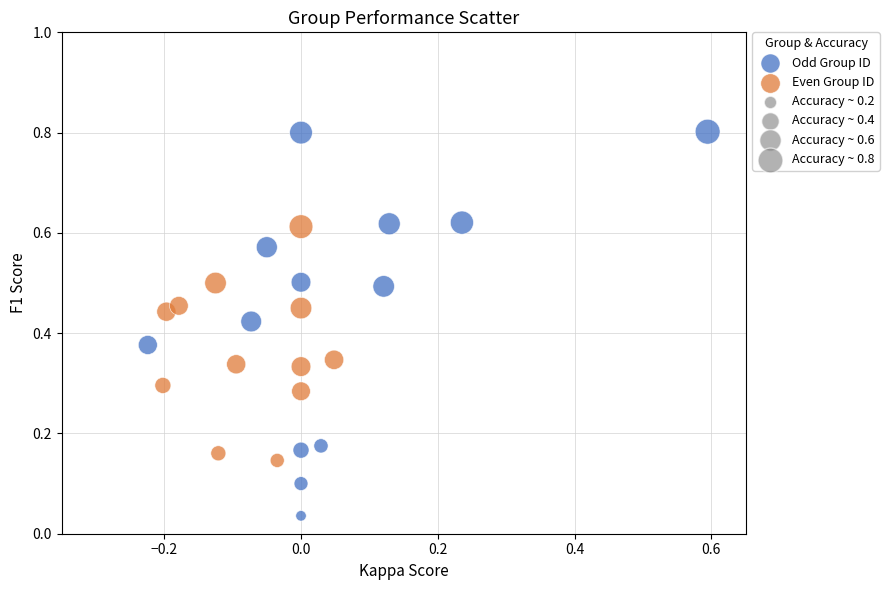

Which series reaches the maximum Y coordinate?

Odd Group ID